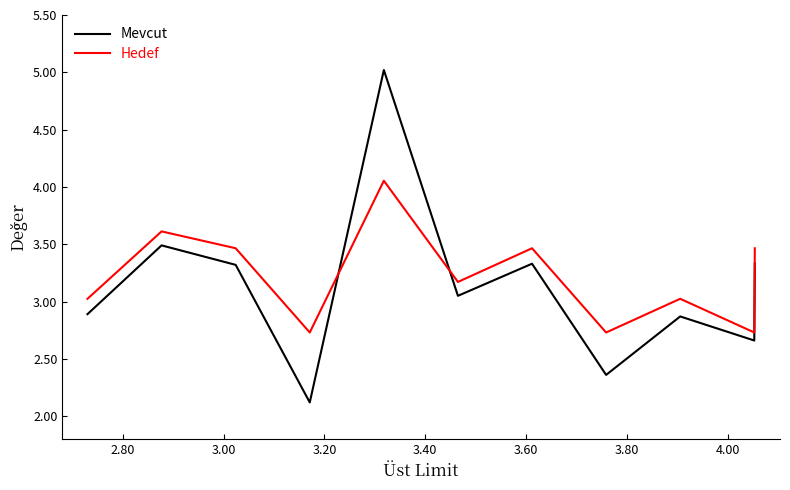

What is the maximum value for Mevcut?

5.0